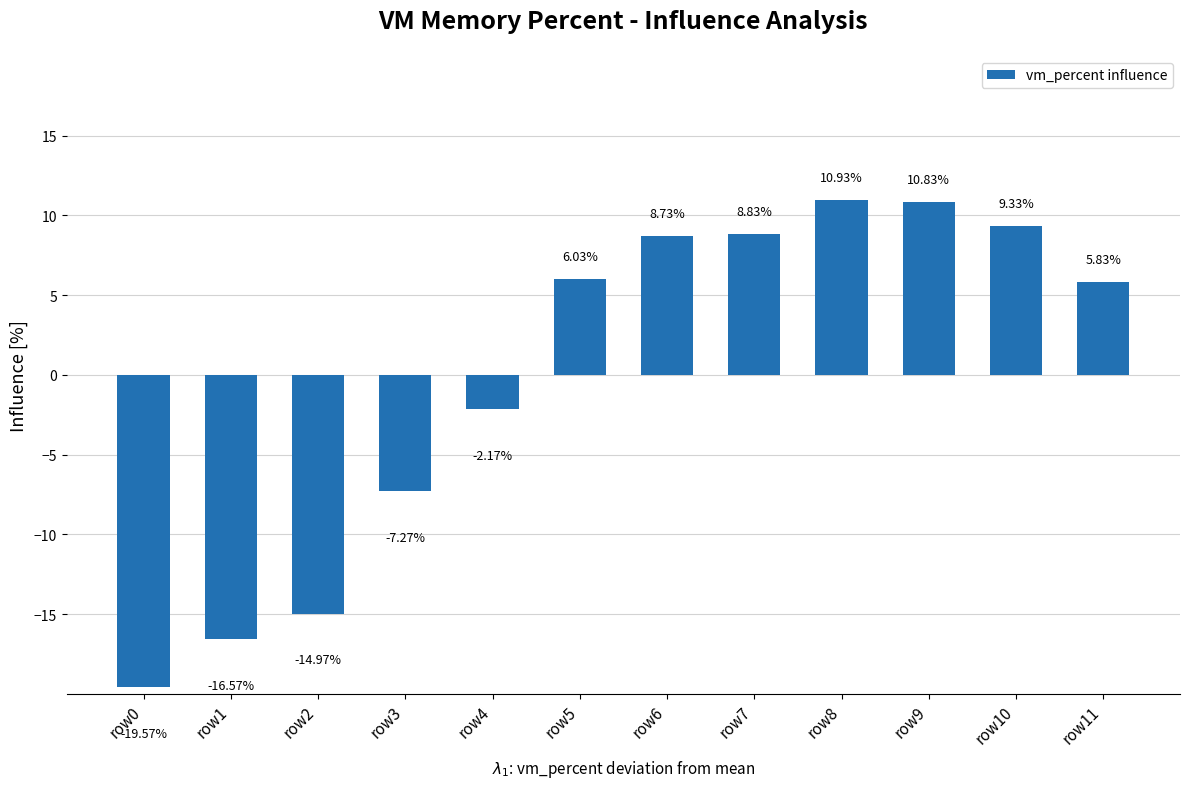

Rank the categories by value from lowest to highest.

row0, row1, row2, row3, row4, row11, row5, row6, row7, row10, row9, row8